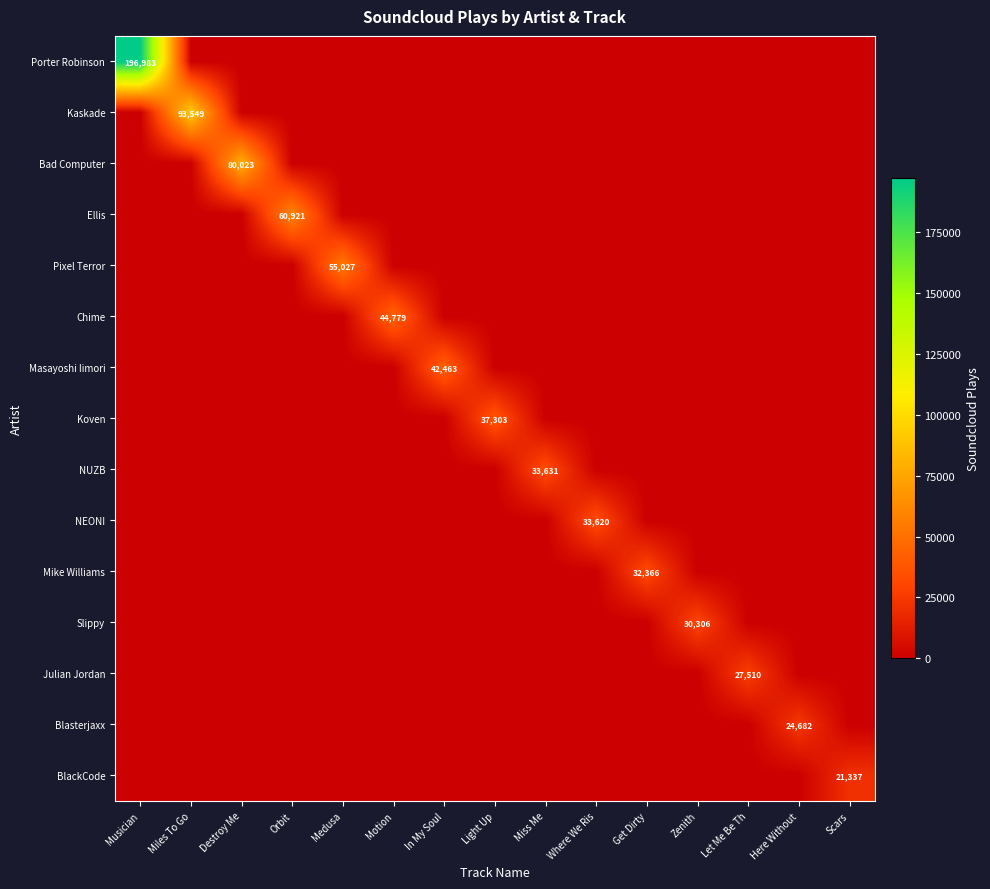

How many values in Slippy are above zero?

1